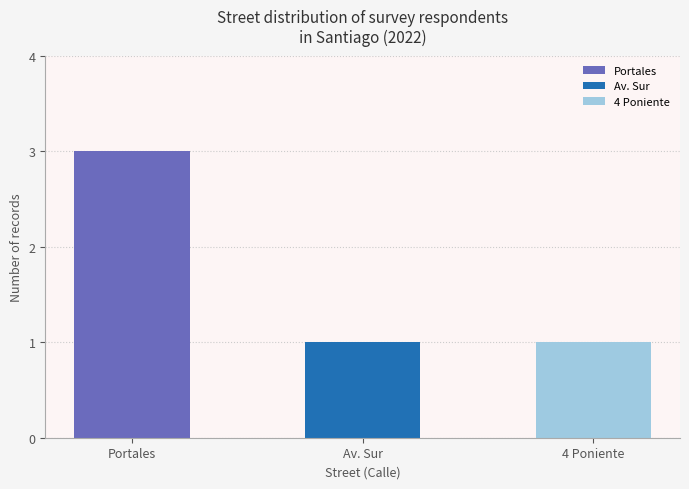

Does the chart contain stacked bars?

No